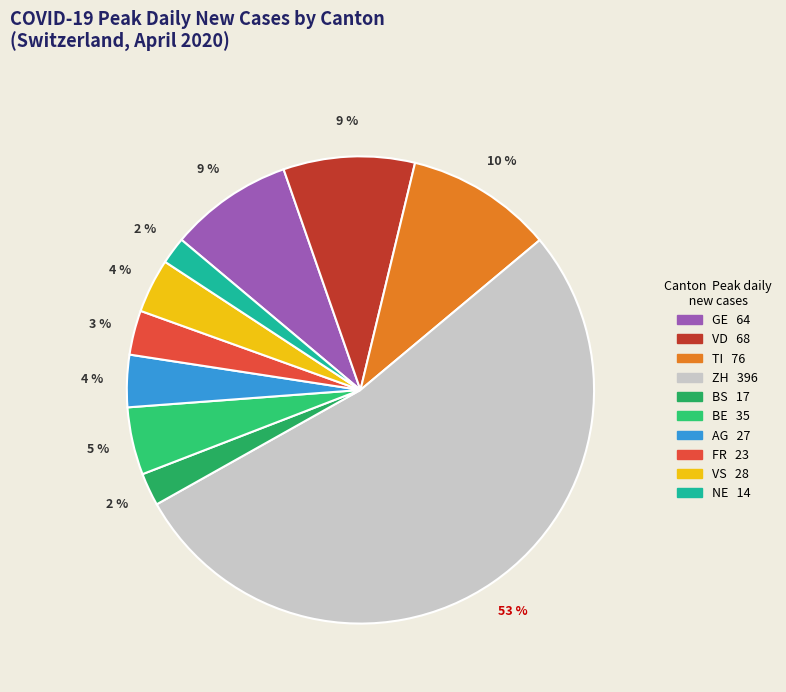

How many segments does this pie chart have?

10